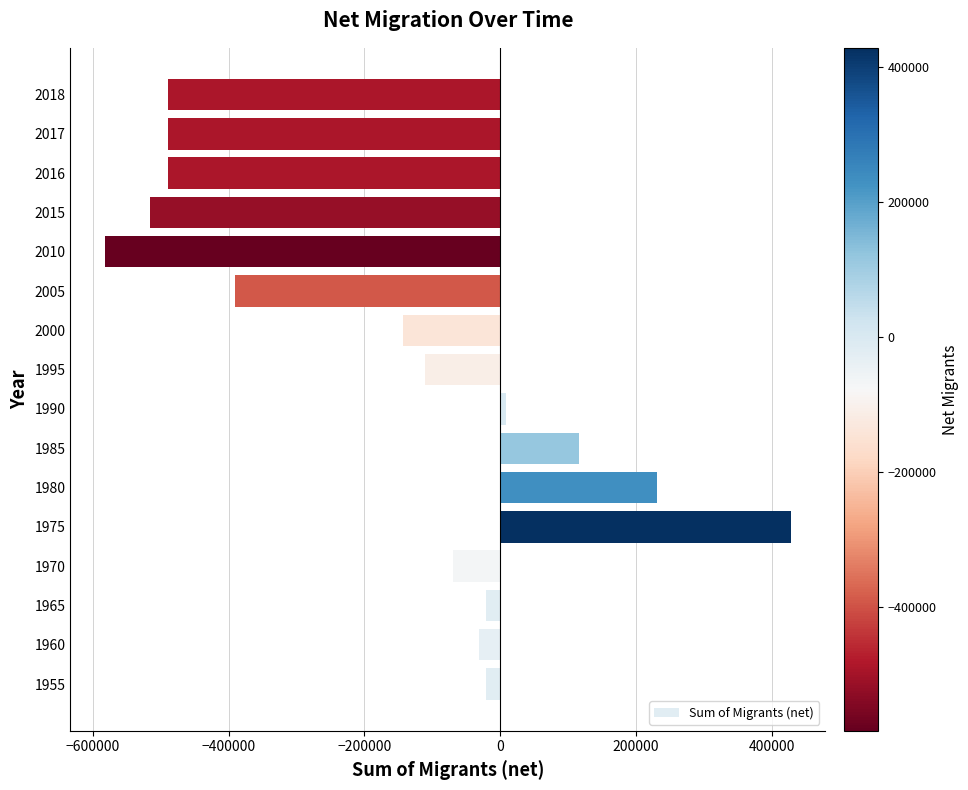

Count the number of categories in the chart.

16